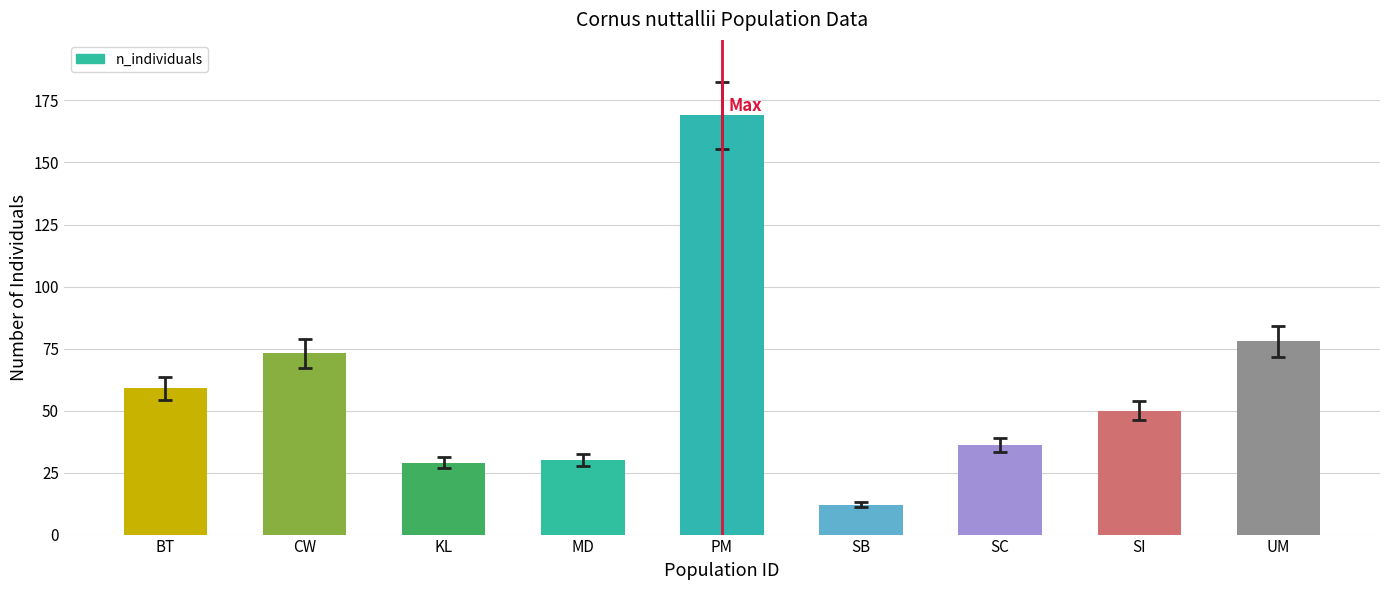

Reading left to right, extract all data points from this chart.

59	73	29	30	169	12	36	50	78